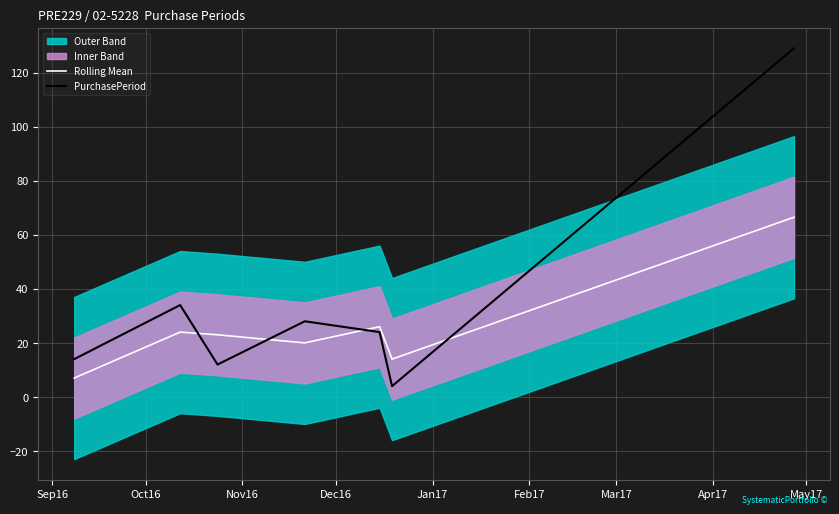

True or false: PurchasePeriod and Rolling Mean intersect in this chart.

True